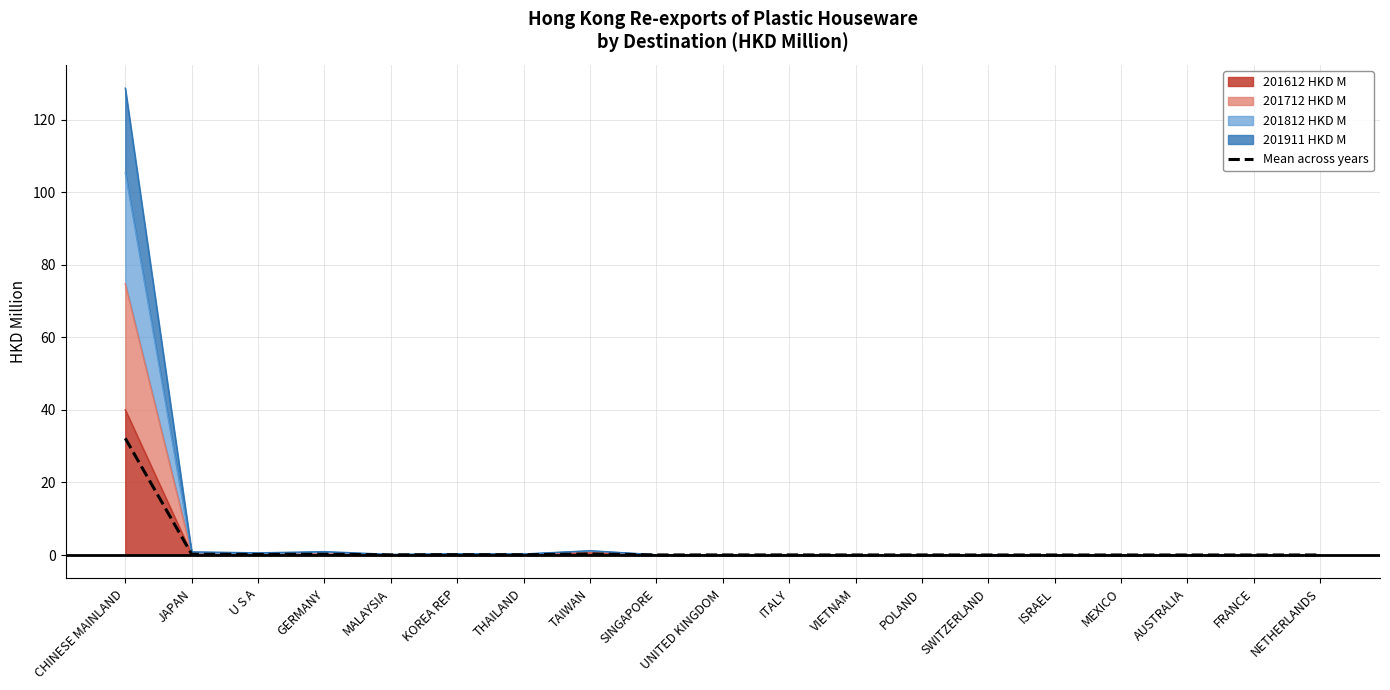

What is the difference between the values at U S A and POLAND?

0.1